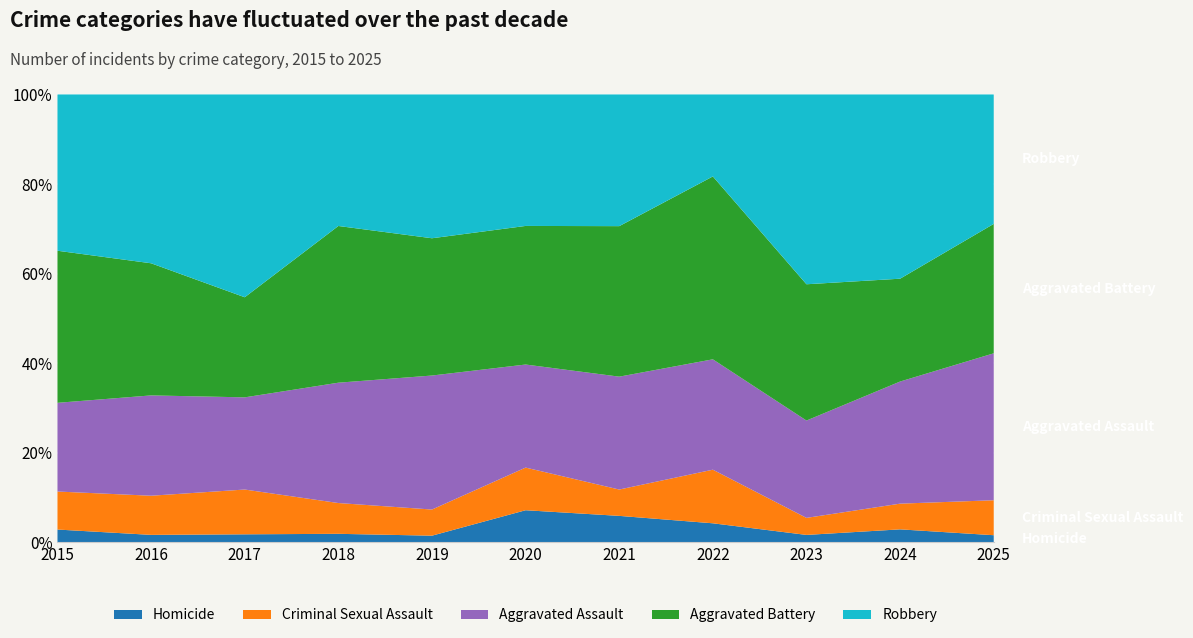

Reading left to right, list all the values displayed in this chart.

Homicide: 2015=3	2016=3	2017=3	2018=3	2019=2	2020=9	2021=7	2022=6	2023=3	2024=6	2025=2
Criminal Sexual Assault: 2015=9	2016=16	2017=17	2018=11	2019=8	2020=12	2021=7	2022=17	2023=7	2024=12	2025=10
Aggravated Assault: 2015=21	2016=41	2017=35	2018=43	2019=41	2020=29	2021=30	2022=35	2023=40	2024=57	2025=42
Aggravated Battery: 2015=36	2016=54	2017=38	2018=56	2019=42	2020=39	2021=40	2022=58	2023=56	2024=48	2025=37
Robbery: 2015=37	2016=69	2017=77	2018=47	2019=44	2020=37	2021=35	2022=26	2023=78	2024=86	2025=37